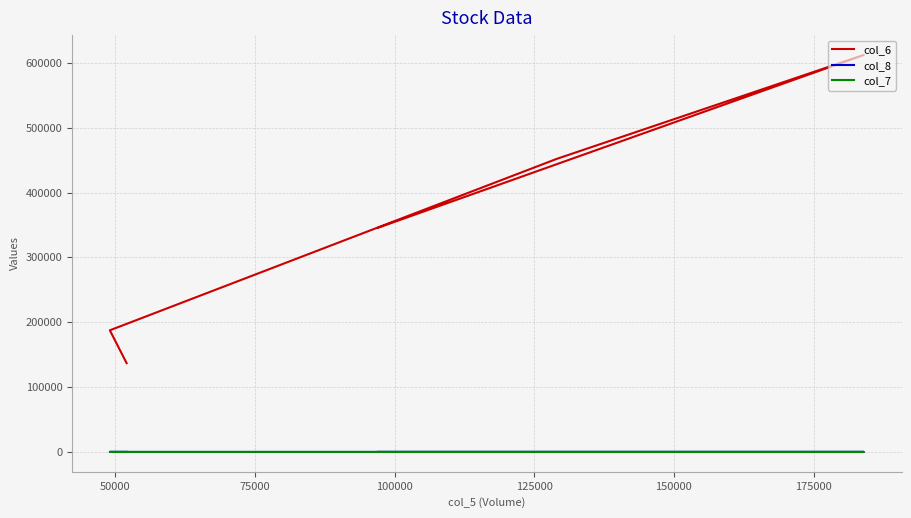

How many interior local valleys does the col_8 series have?

1